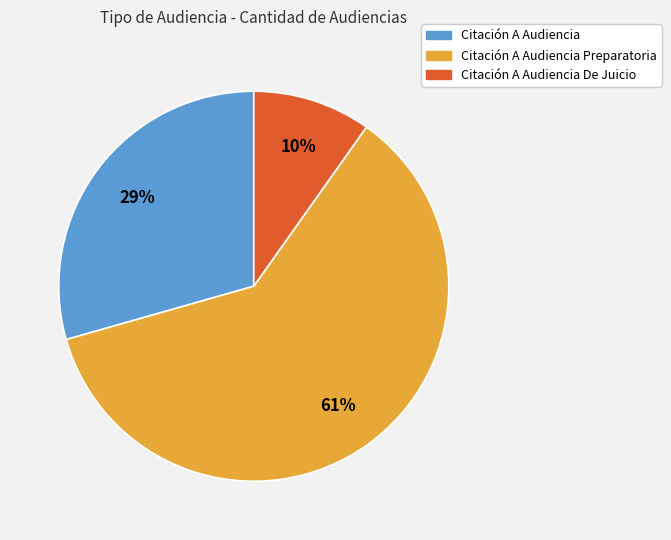

To the nearest percent, what is the difference between the largest and smallest slice percentages?

51%